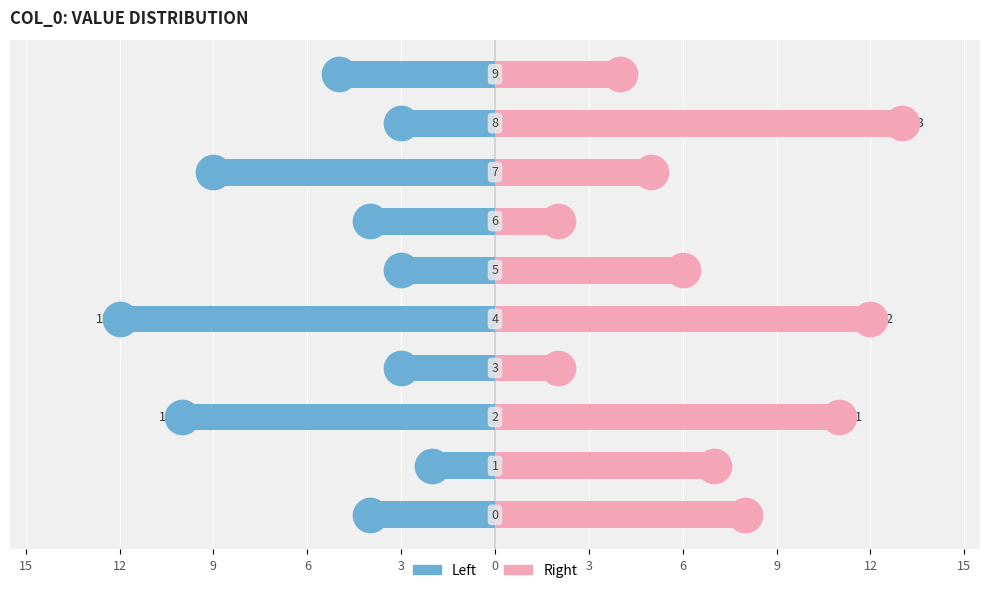

Which series has the largest Y range (max minus min)?

Right